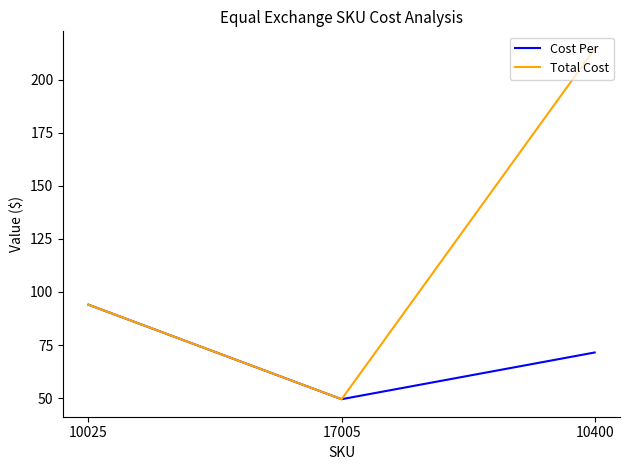

At which category is the sum across all series the highest?

10400